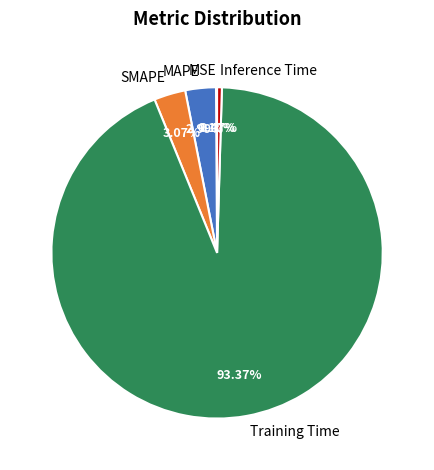

What is the largest slice in the pie chart?

Training Time